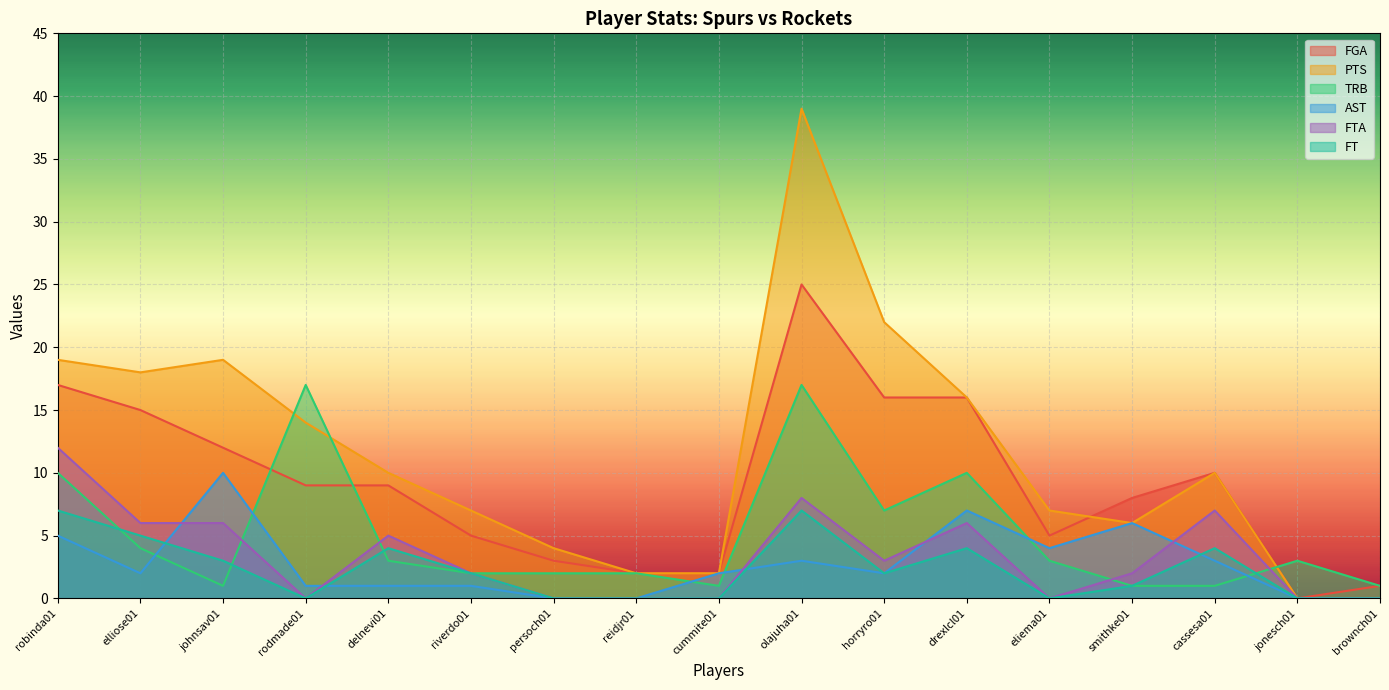

What is the label of the 3rd point from the right?

cassesa01